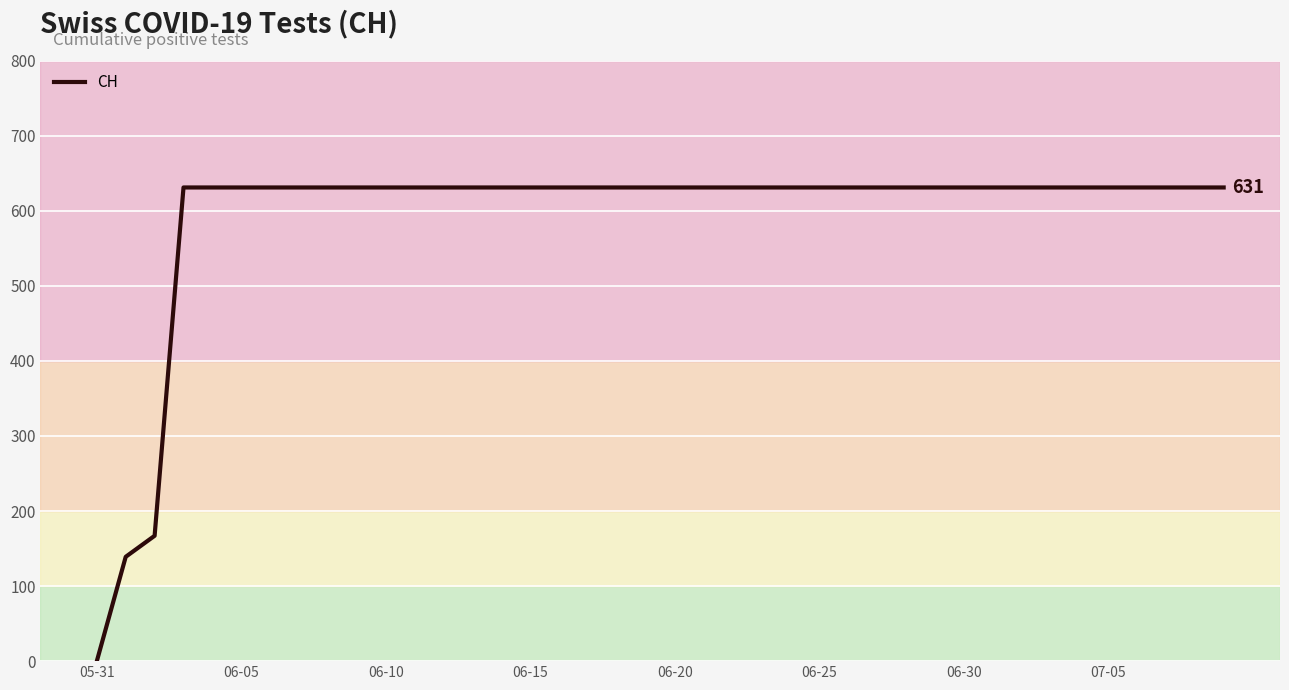

What is the greatest value displayed?

631